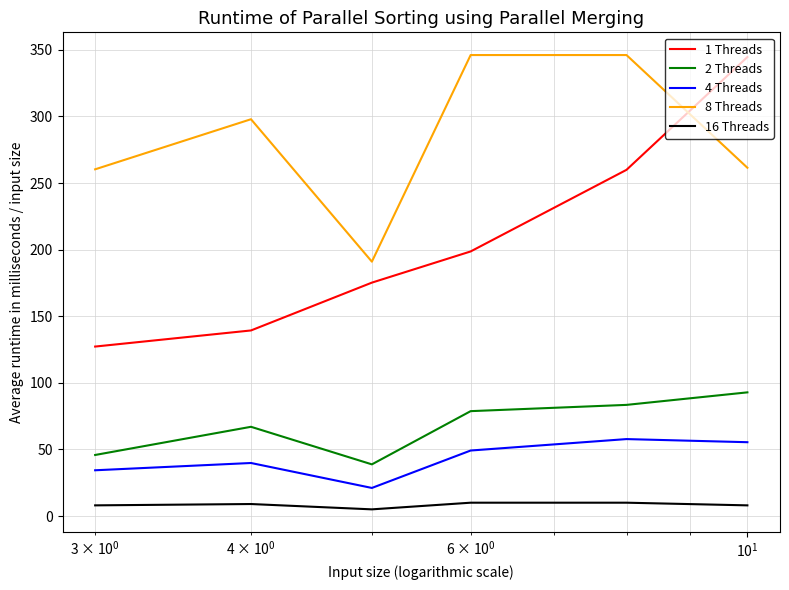

True or false: 8 Threads and 2 Threads intersect in this chart.

False